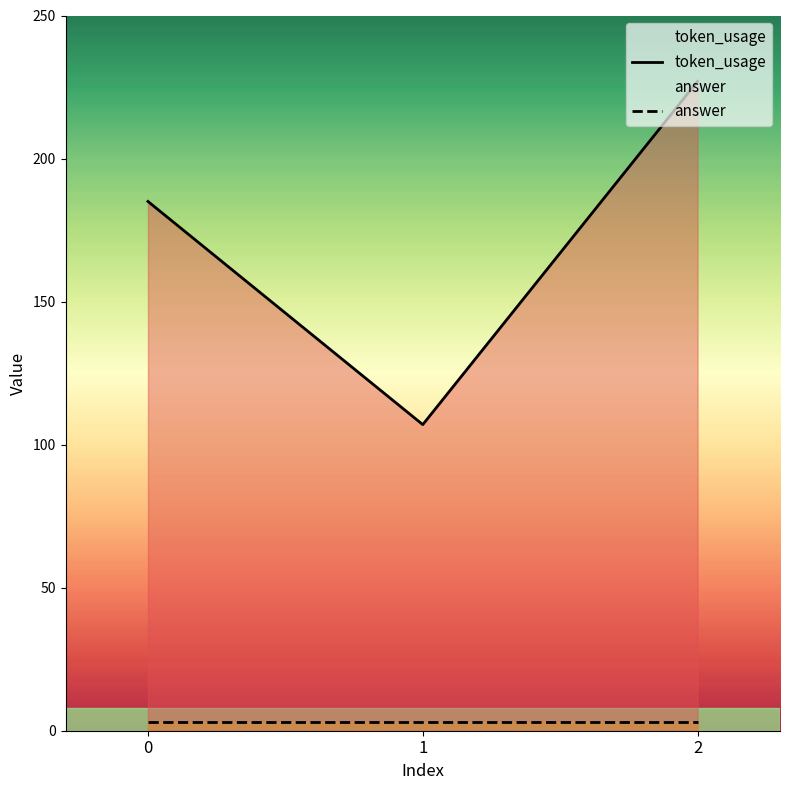

What is the sum of all token_usage values?

519